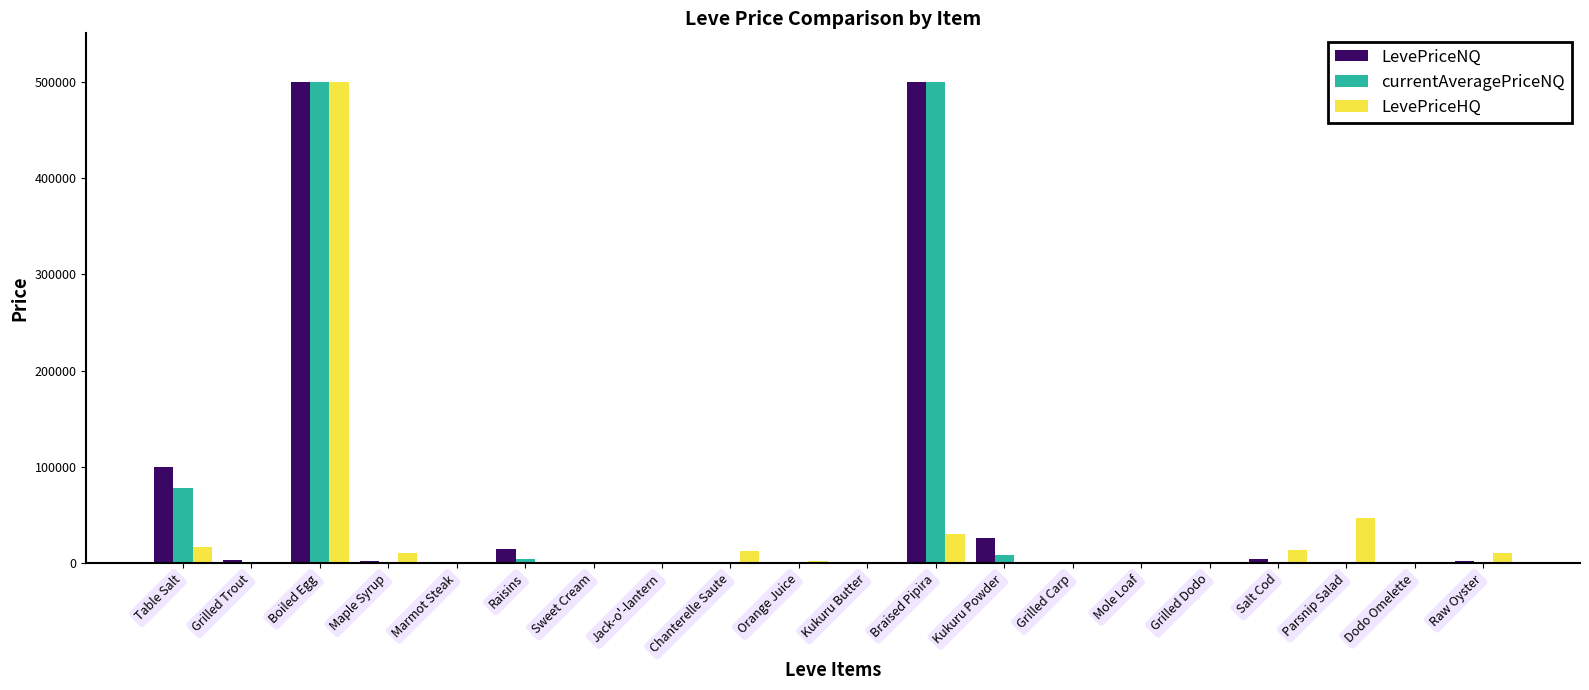

At which category is the sum across all series the highest?

Boiled Egg